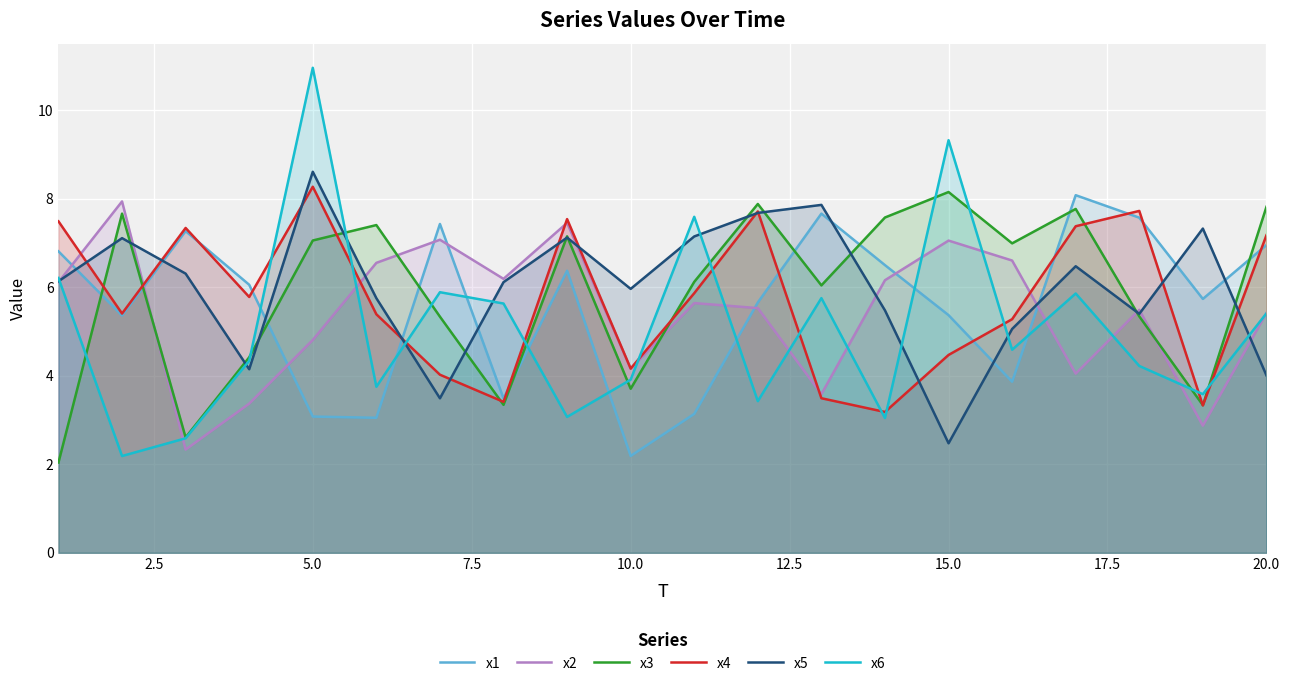

Which series has the largest range (max minus min)?

x6